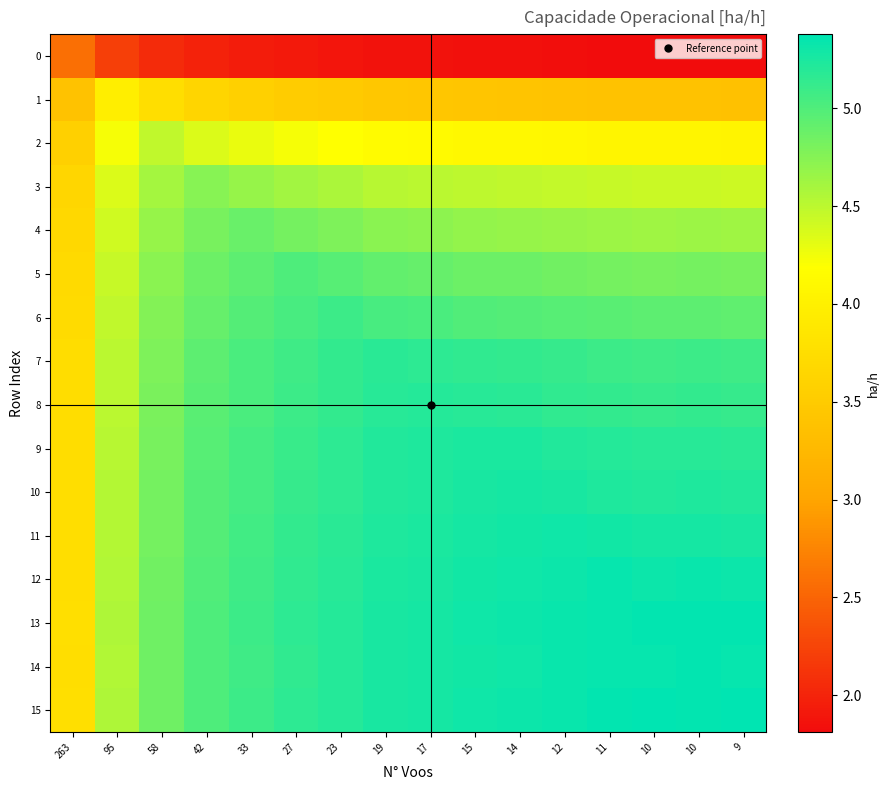

List the series in order of their peak value, highest first.

15, 13, 14, 12, 11, 10, 9, 8, 7, 6, 5, 4, 3, 2, 1, 0